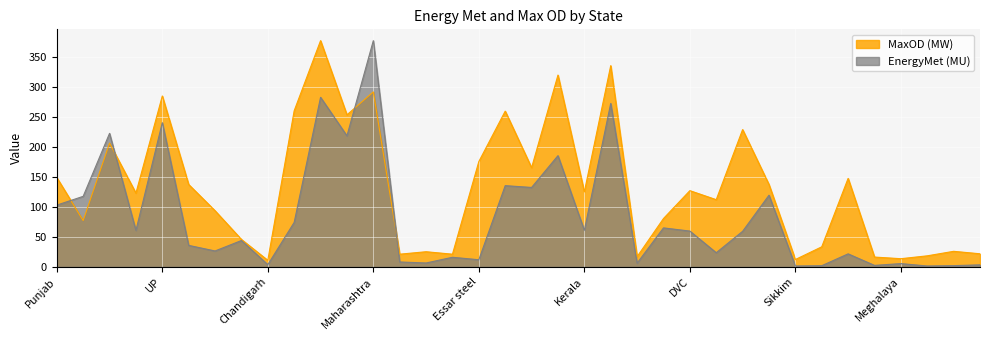

Reading left to right, list all the values displayed in this chart.

EnergyMet (MU): 102.8	117.4	222.2	60.7	240.0	35.8	26.5	43.9	3.7	74.1	282.2	218.1	376.5	8.2	6.5	16.0	11.9	135.2	132.2	185.1	60.8	272.0	6.2	64.9	59.6	23.6	59.2	119.3	1.5	2.0	21.7	2.5	5.5	1.5	2.1	3.4
MaxOD (MW): 148.7	77.1	206.0	122.8	284.4	137.1	93.4	45.7	10.9	259.9	376.5	253.0	291.2	21.1	25.2	21.1	175.3	259.2	165.1	319.2	124.8	334.9	17.1	80.5	126.9	111.9	228.5	137.1	12.3	33.4	147.3	16.4	13.6	18.4	25.9	21.8